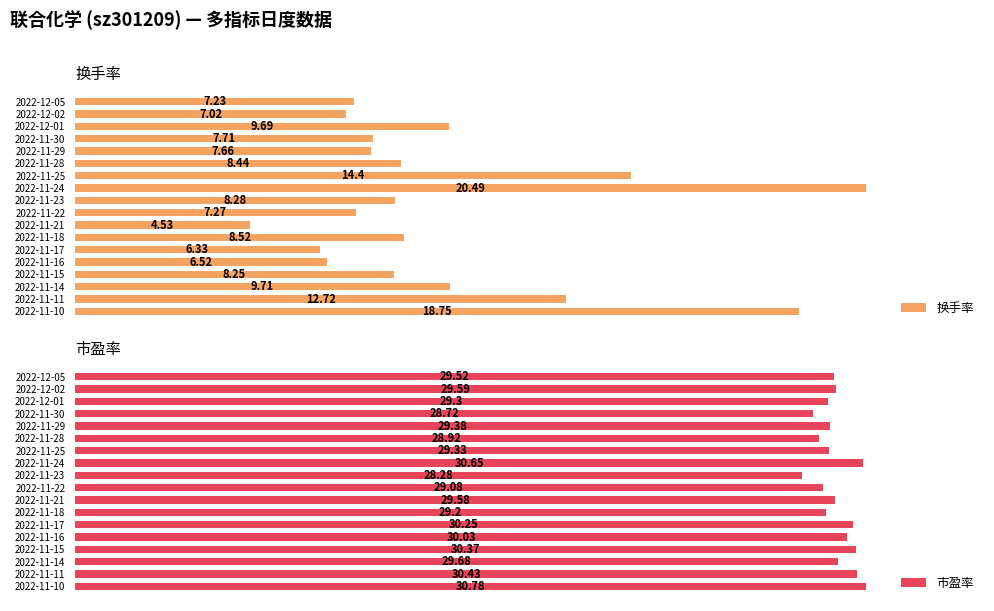

What is the lowest value of the 换手率 series?

4.5